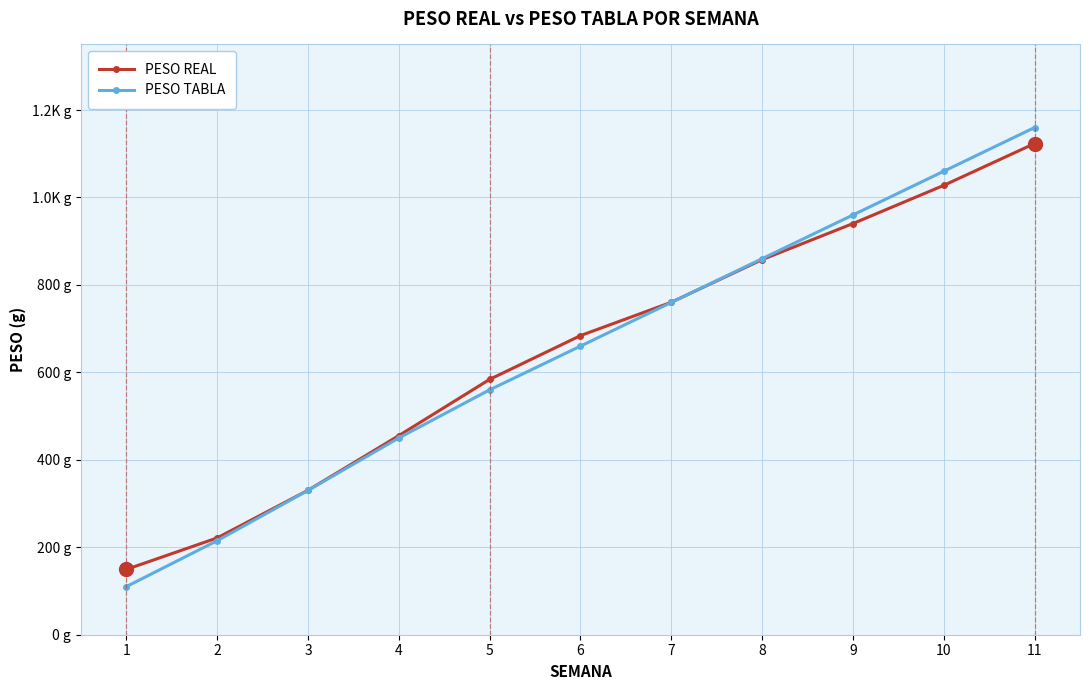

Is it true that PESO TABLA equals 450.0 at 4?

True